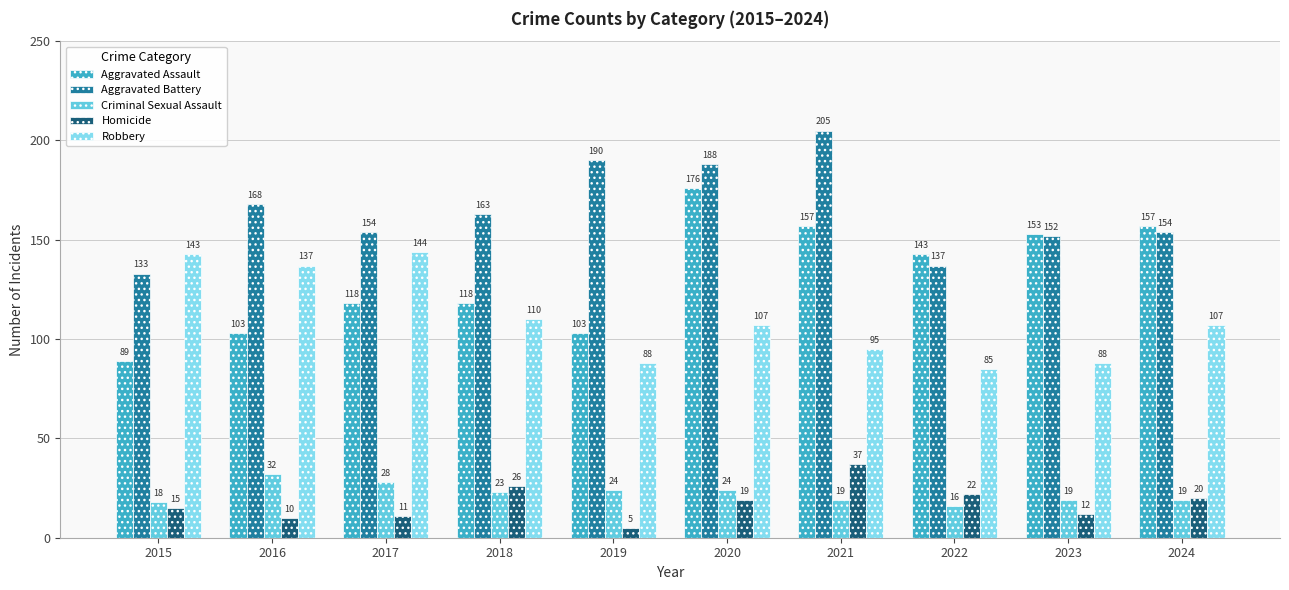

Between 2016 and 2022, which series saw the biggest shift?

Robbery